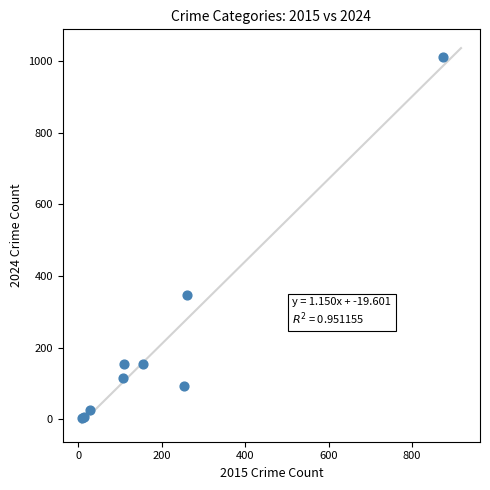

What Y value in the scatter plot is closest to 507?

346